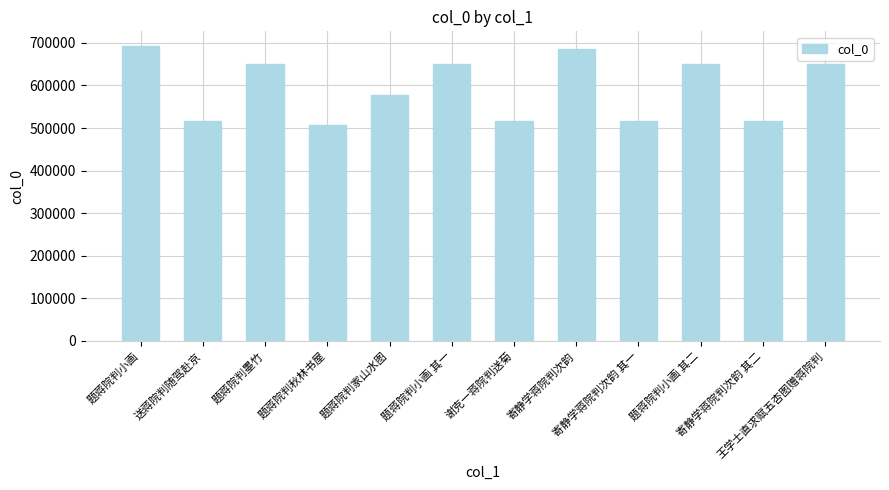

Which has a higher value, 题蒋院判秋林书屋 or 王学士直求赋五杏图赠蒋院判?

王学士直求赋五杏图赠蒋院判